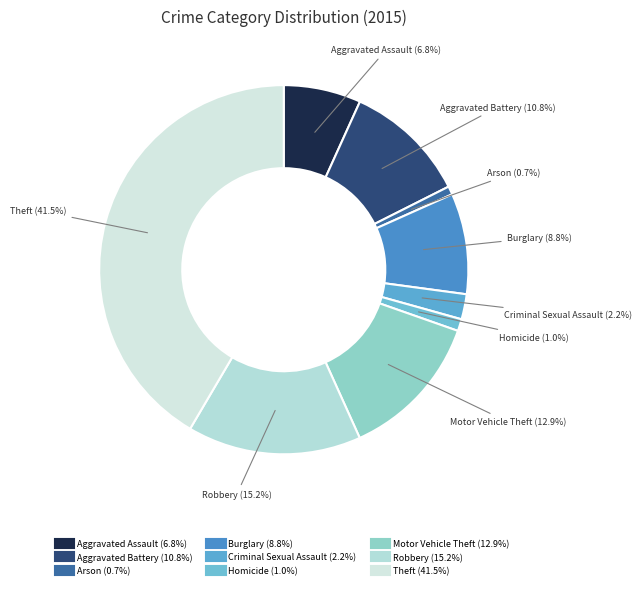

To the nearest percent, what percentage of the pie is Motor Vehicle Theft?

13%